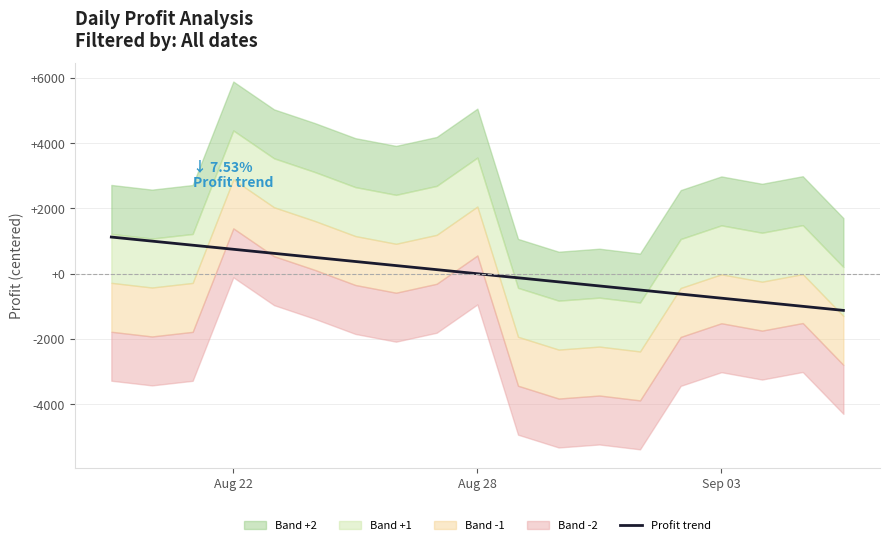

What position from the right is Aug 22?

16